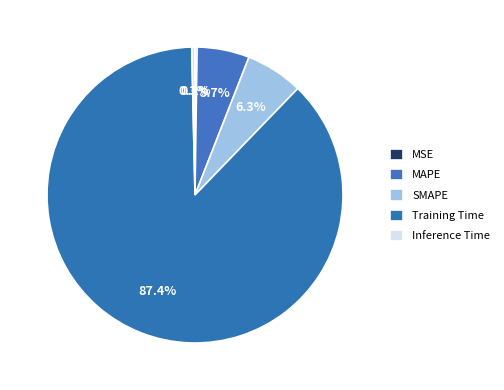

Which category has the biggest portion of the pie?

Training Time